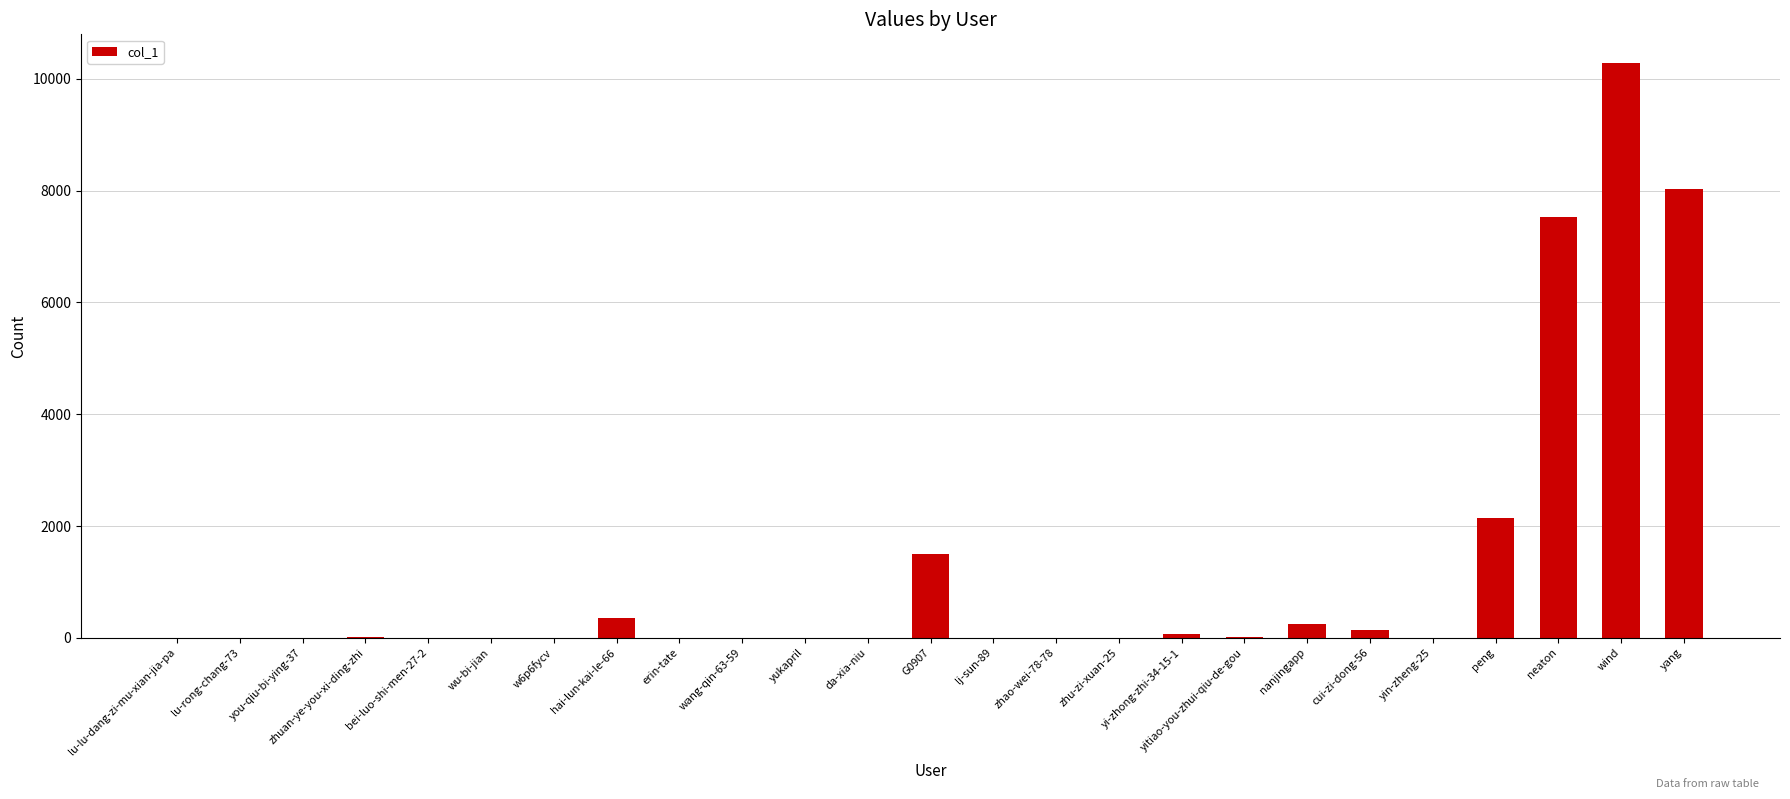

What is the sum of the values at peng and lu-lu-dang-zi-mu-xian-jia-pa?

2152